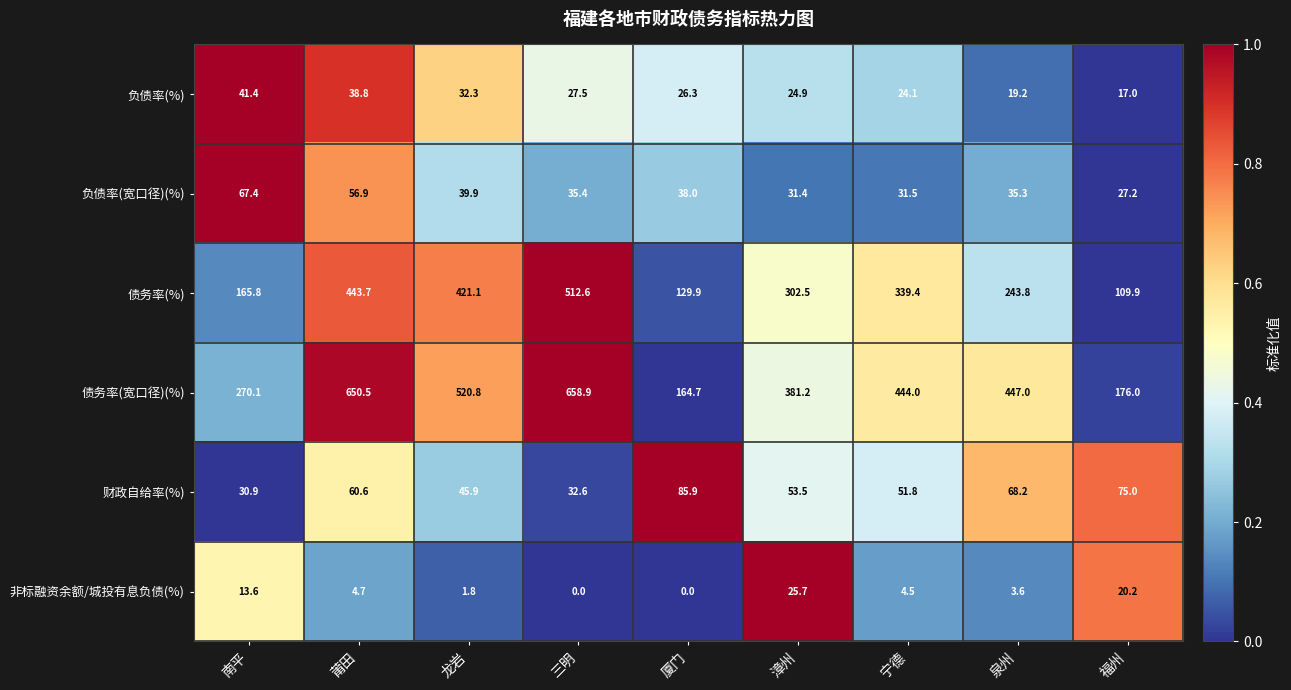

What is the sum of all 债务率(宽口径)(%) values?

3713.2